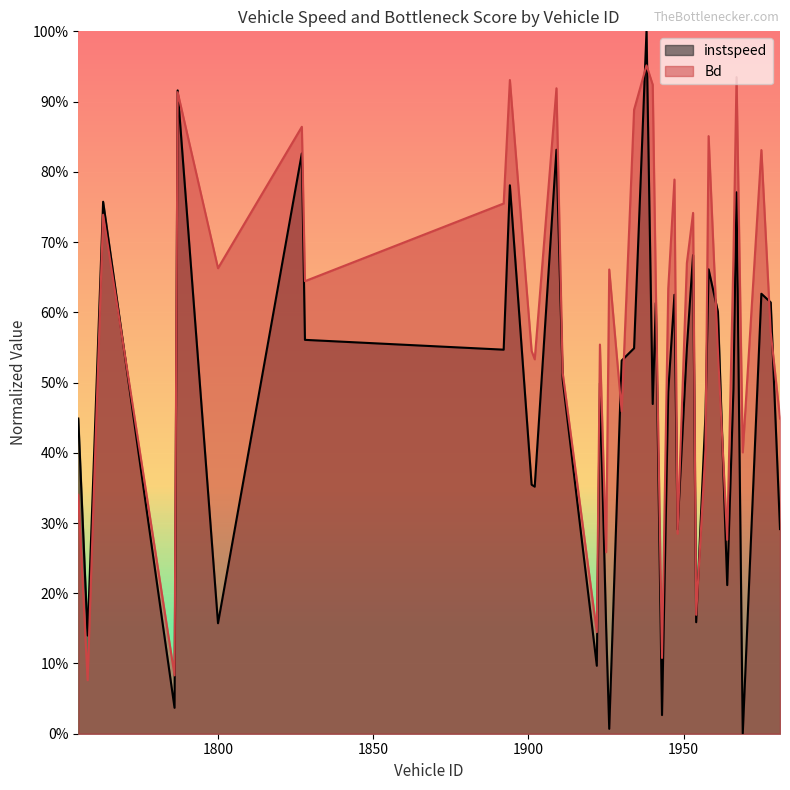

Reading left to right, extract all data points from this chart.

instspeed: 0.4	0.1	0.8	0.0	0.9	0.2	0.8	0.6	0.5	0.8	0.4	0.4	0.8	0.5	0.1	0.5	0.2	0.0	0.5	0.5	1.0	0.5	0.6	0.0	0.5	0.6	0.3	0.5	0.7	0.2	0.5	0.7	0.6	0.2	0.5	0.8	0.0	0.6	0.6	0.3
Bd: 0.3	0.1	0.7	0.1	0.9	0.7	0.9	0.6	0.8	0.9	0.5	0.5	0.9	0.5	0.1	0.6	0.3	0.7	0.5	0.9	1.0	0.9	0.6	0.1	0.6	0.8	0.3	0.7	0.7	0.2	0.4	0.9	0.5	0.3	0.7	0.9	0.4	0.8	0.6	0.4